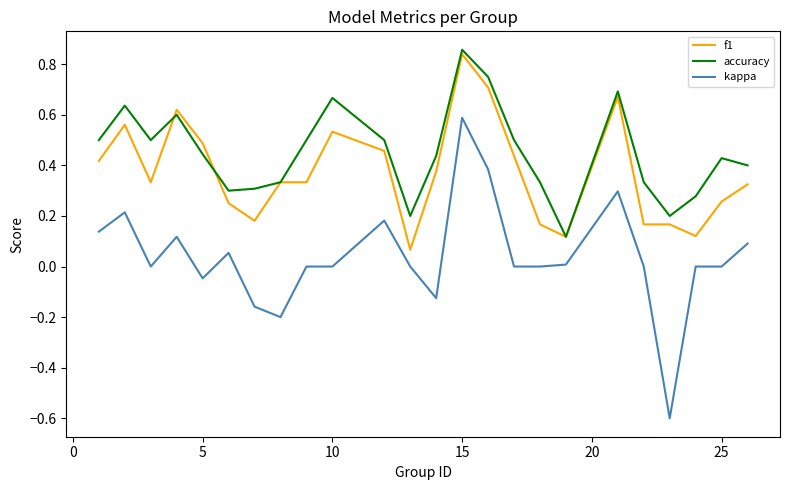

What is the minimum value shown in the chart?

-0.6